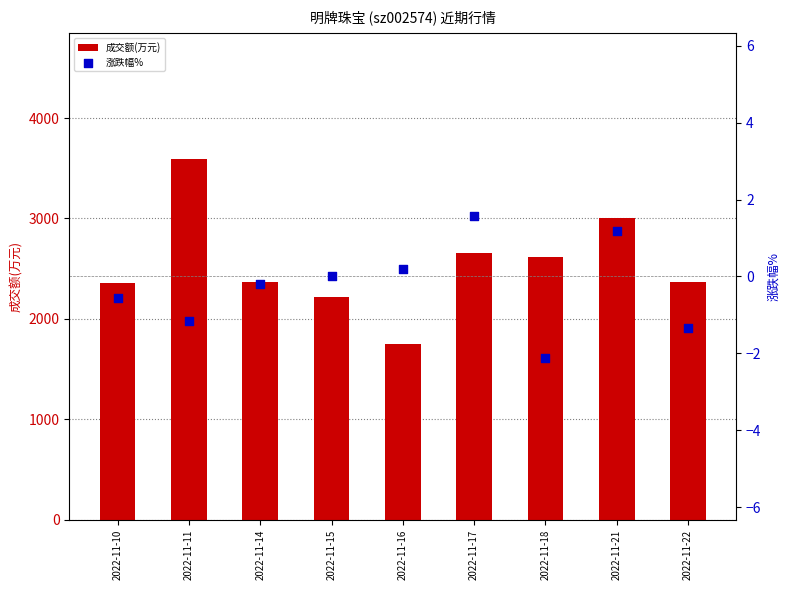

Which series reaches the minimum Y coordinate?

涨跌幅%